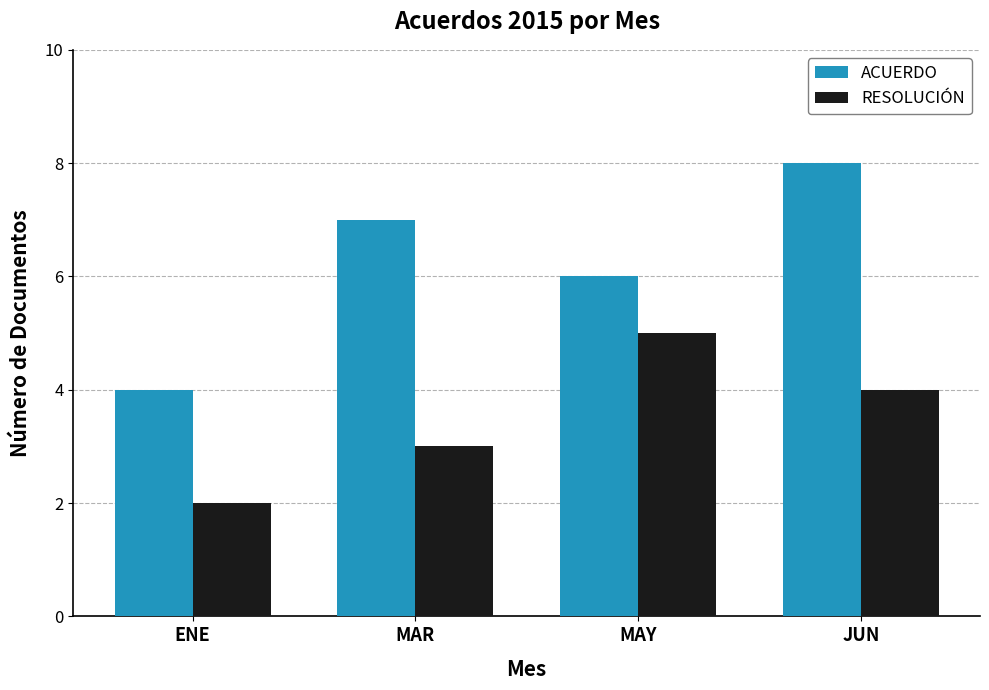

Which category has the lowest value in the ACUERDO series?

ENE